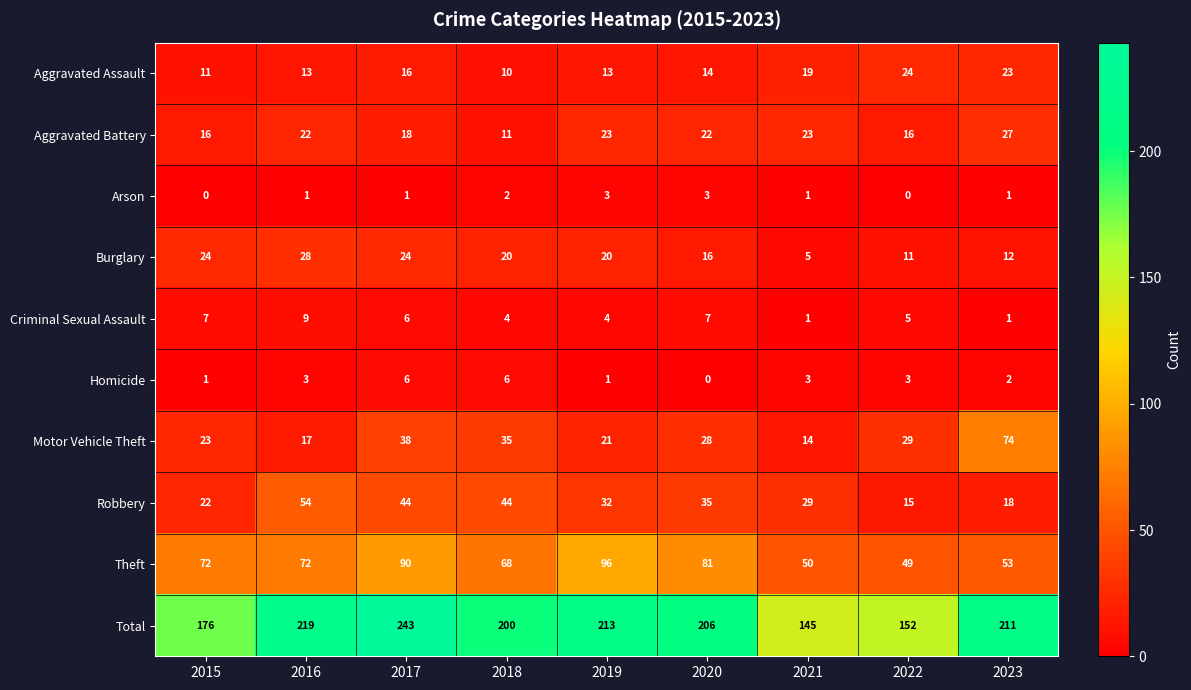

At which category is the sum across all series the highest?

2017